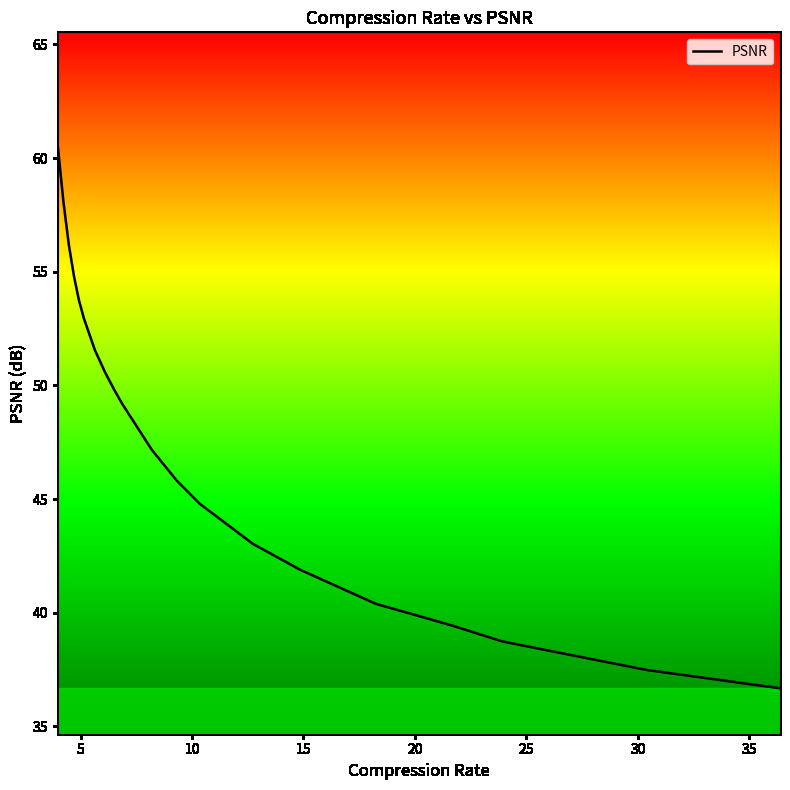

What is the difference between the maximum and minimum values?

23.9